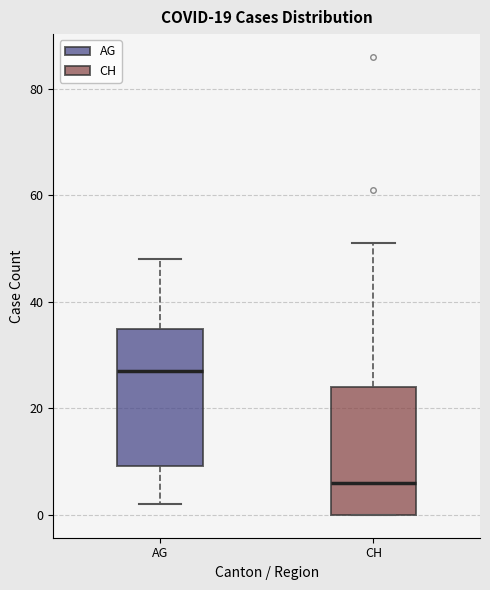

Where is the lower edge of the box for AG on the y-axis? The values are not printed on the chart, so give them approximately, as read against the axis.

10